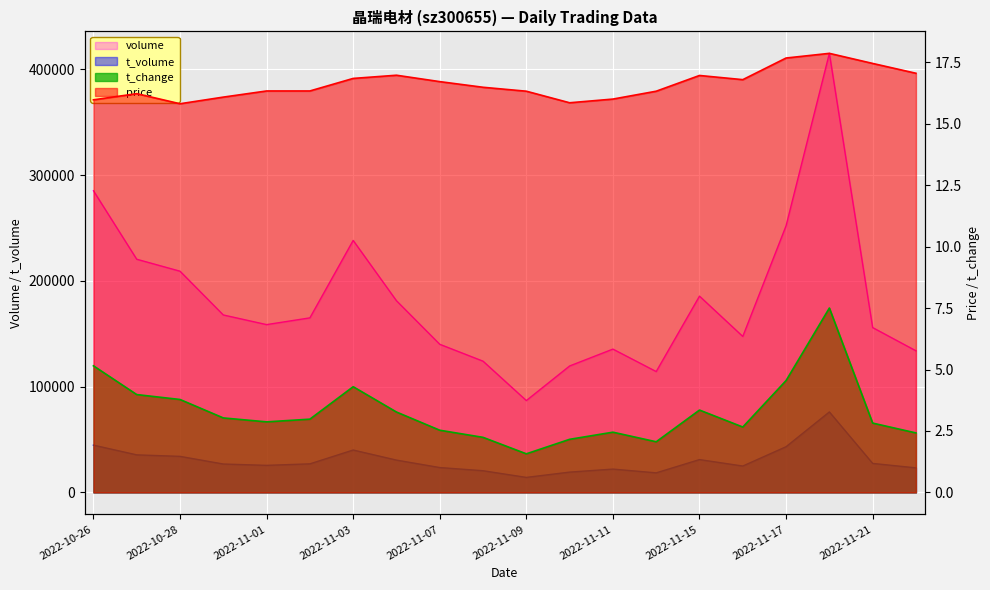

True or false: t_volume and volume intersect in this chart.

False